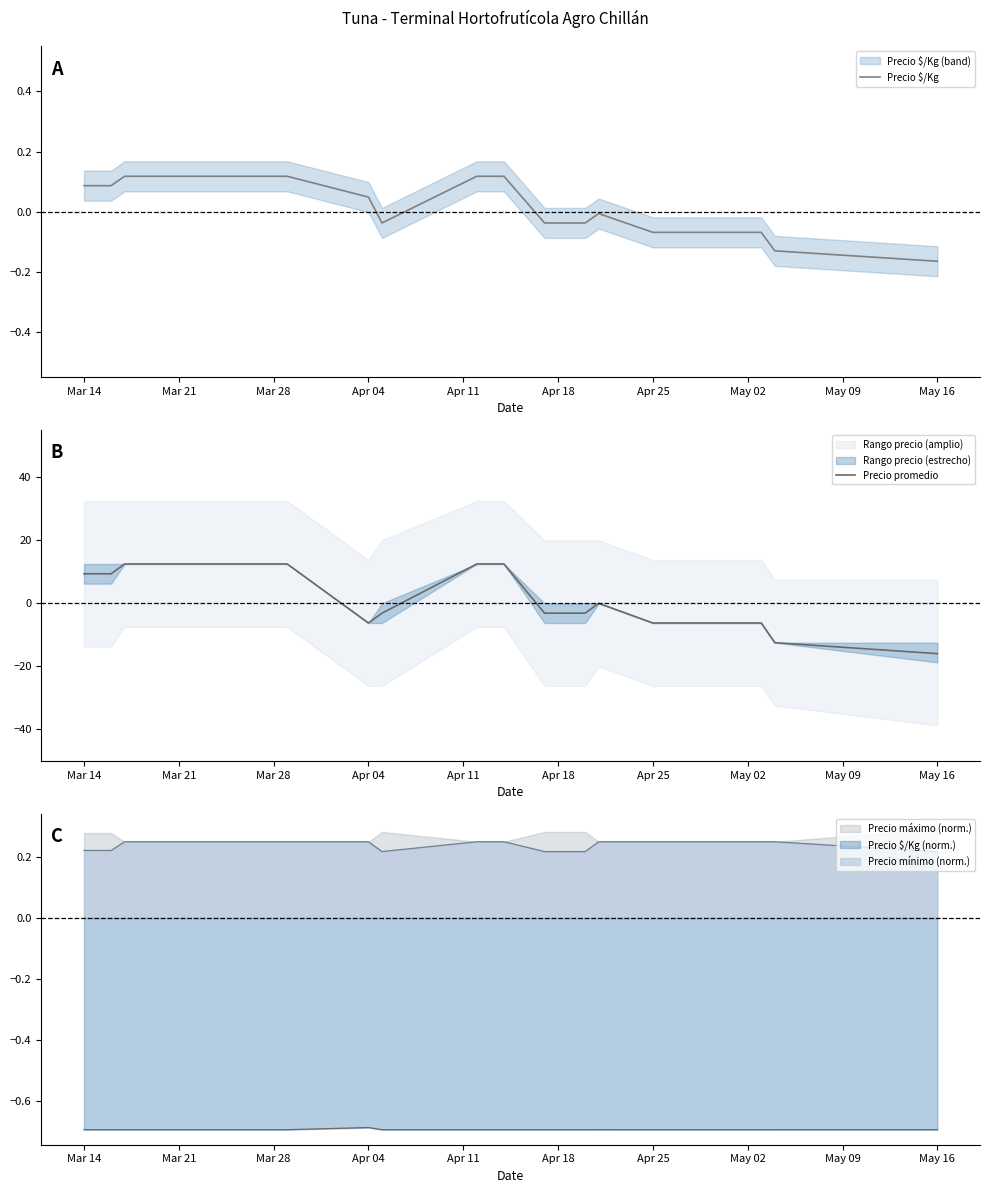

Is it true that Precio mínimo (norm.) equals 0.1 at Mar 14?

False